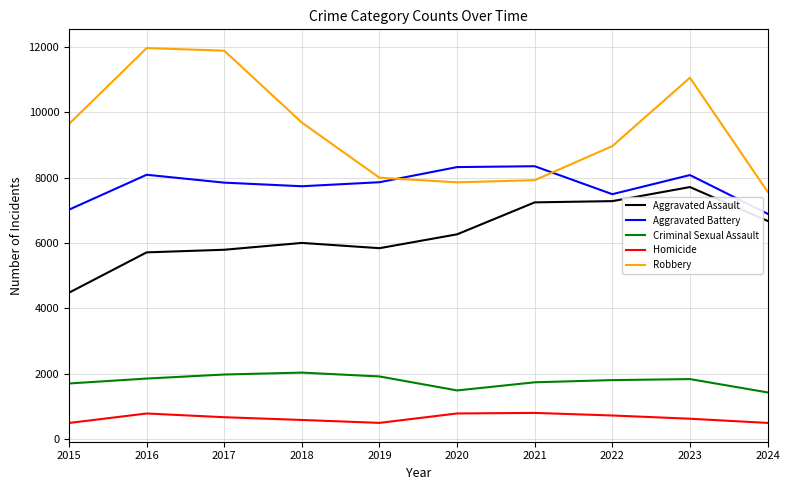

What is the average value of the Homicide series?

648